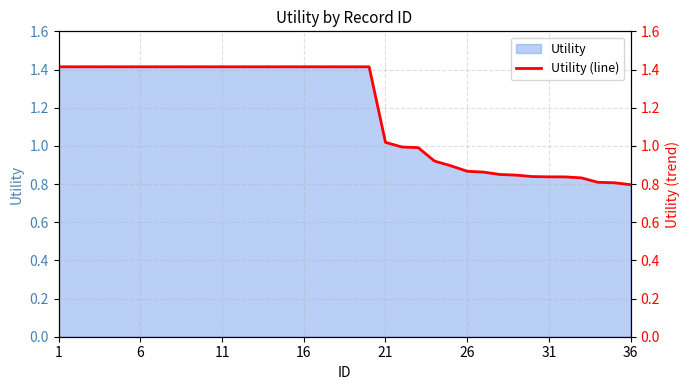

True or false: the data shows 0.6 at 34.

False